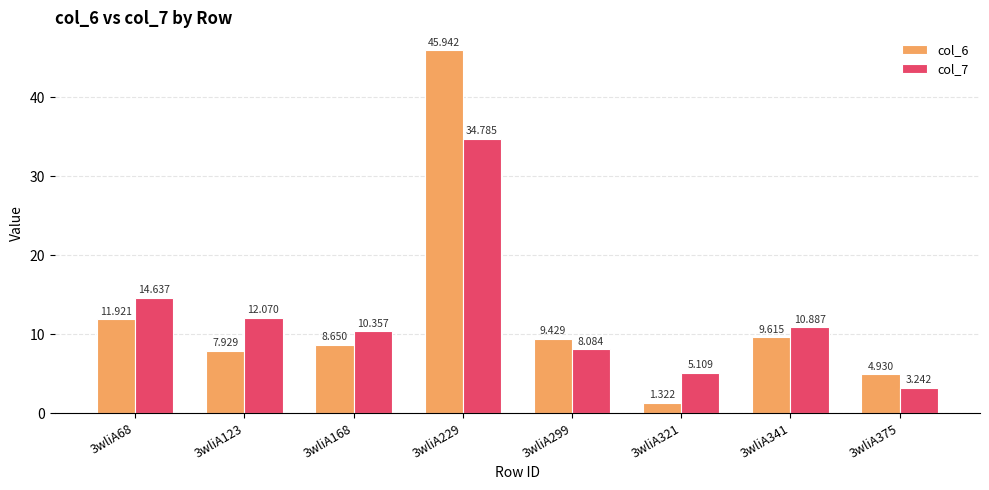

Between 3wliA123 and 3wliA168, which series saw the biggest shift?

col_7